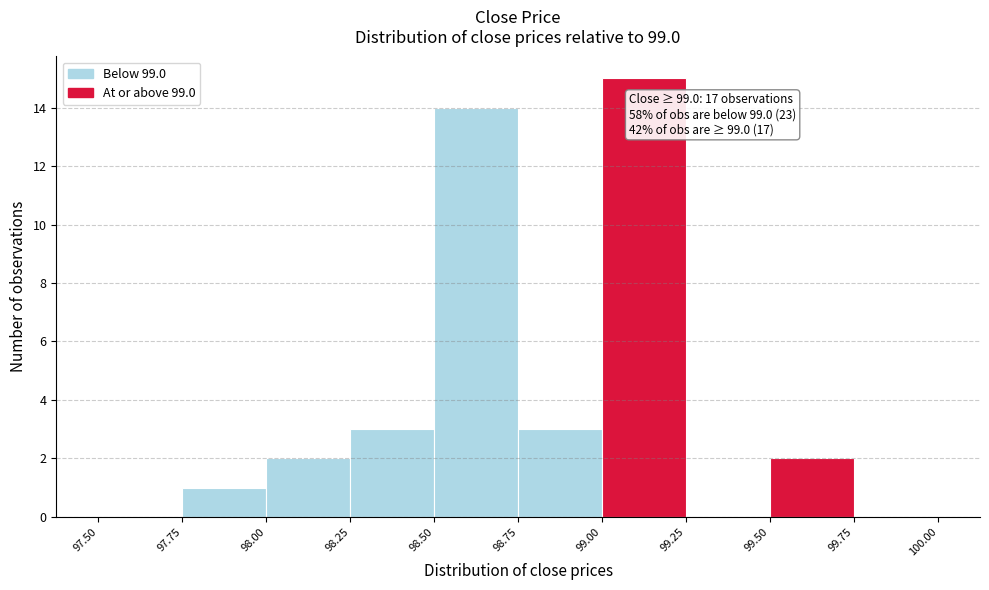

Which range on the x-axis has the tallest bar?

99.00 to 99.25